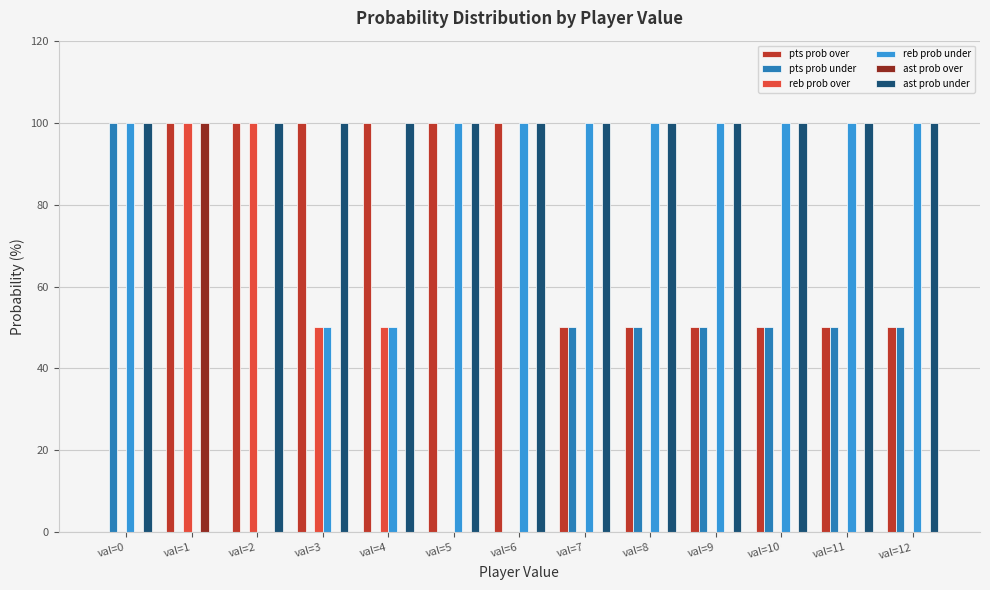

How many distinct data groups are displayed?

6